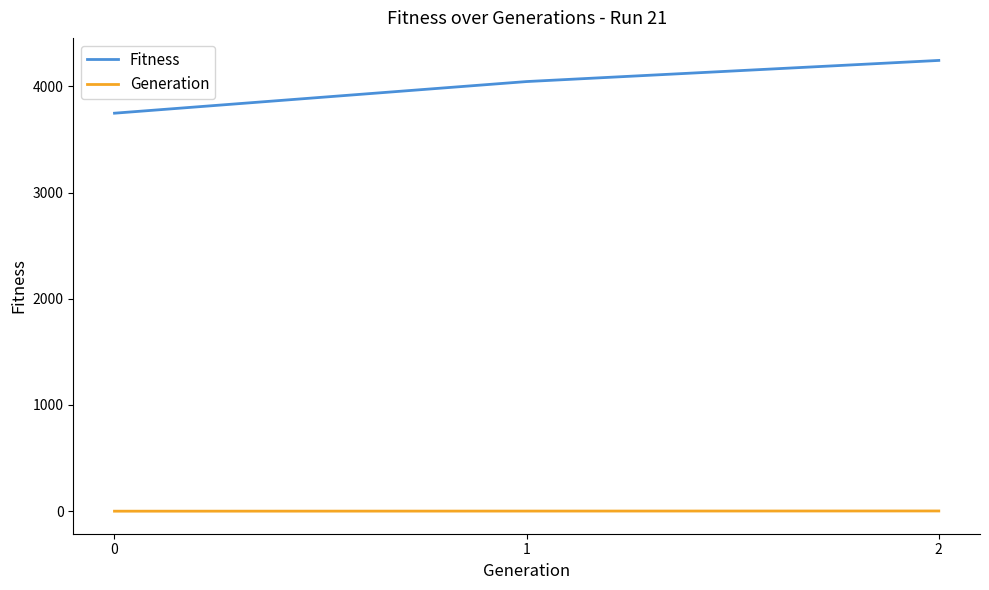

What is the sum of all Generation values?

3